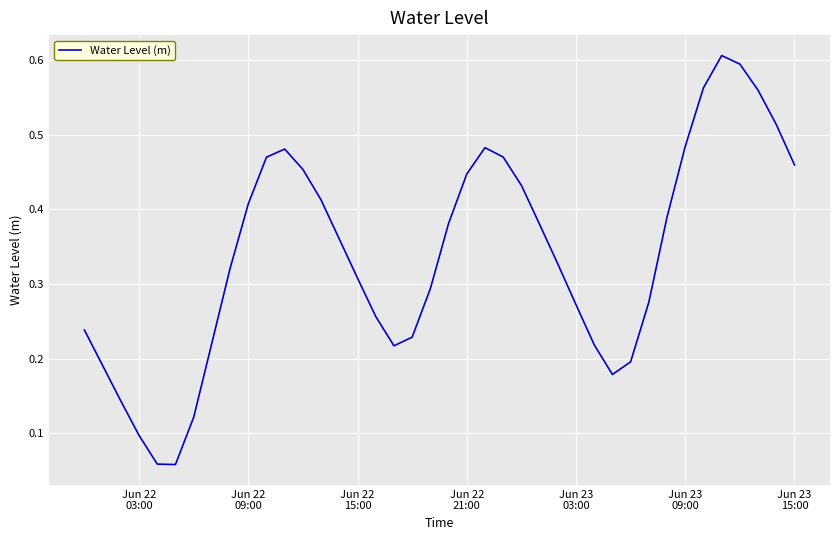

Does the chart have visible grid lines?

Yes